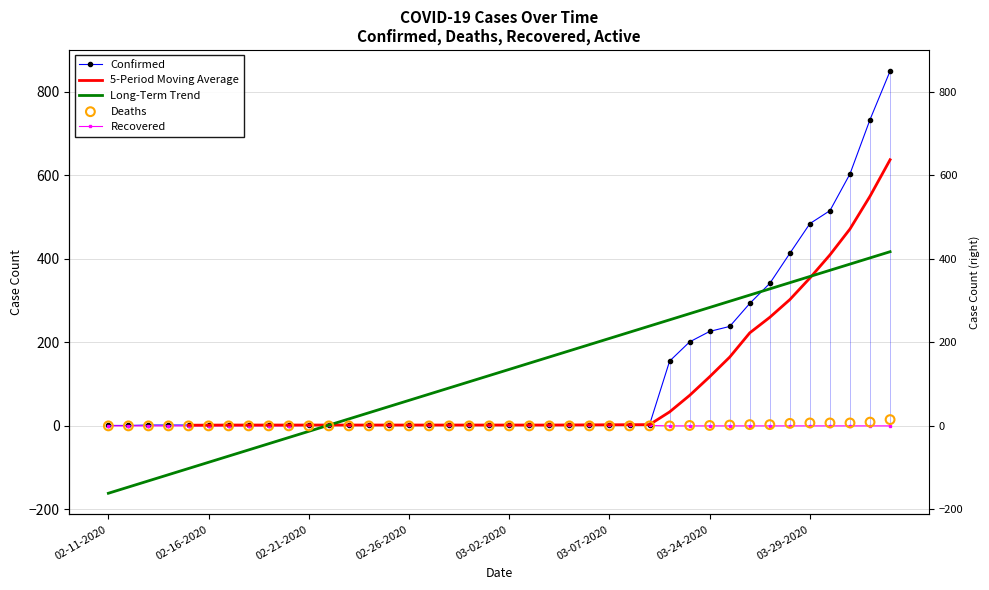

What is the total value across all series at 02-14-2020?

2